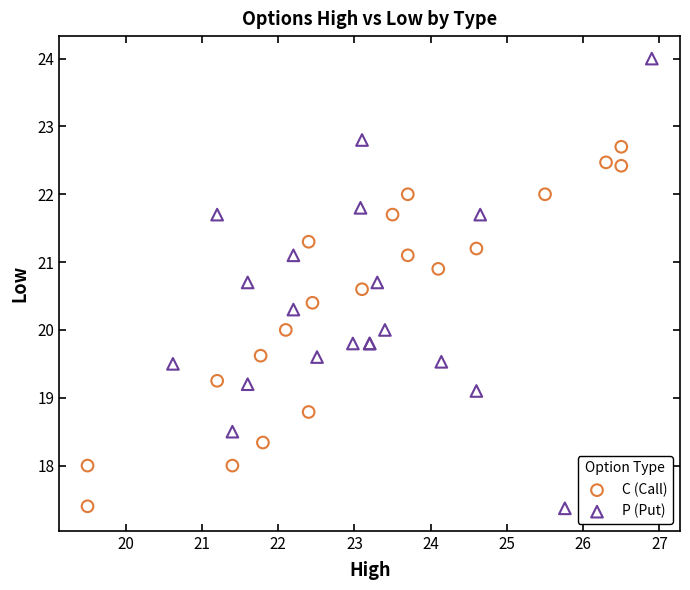

Which series reaches the maximum Y coordinate?

P (Put)